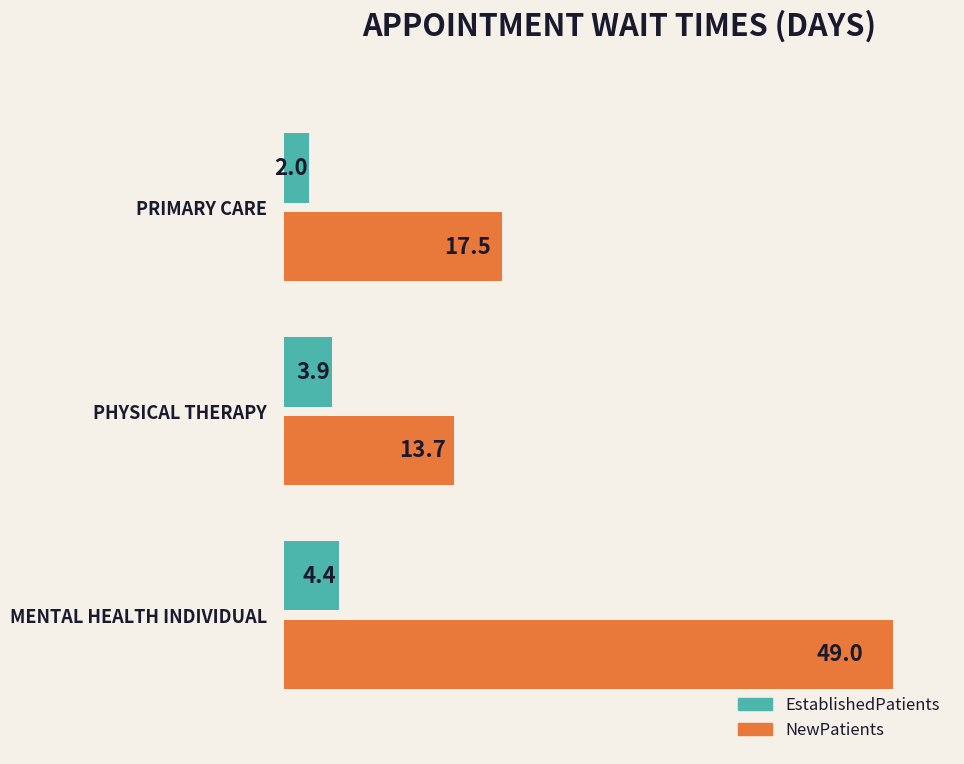

What is the sum of the NewPatients values at PRIMARY CARE and MENTAL HEALTH INDIVIDUAL?

66.5